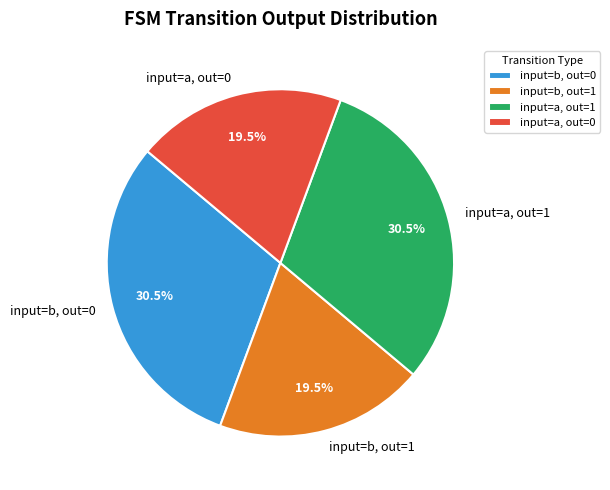

Between input=a, out=0 and input=a, out=1, which is larger?

input=a, out=1